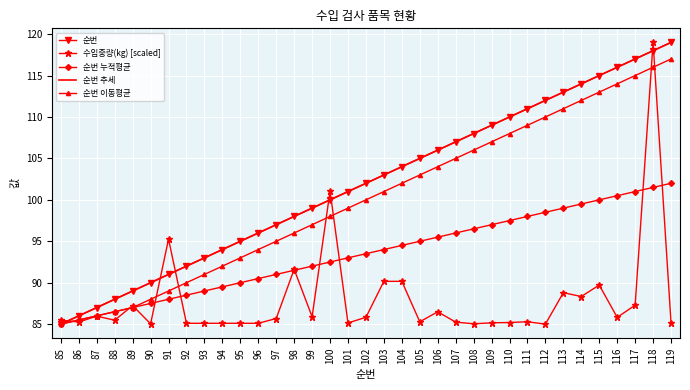

Between 99 and 86, which is larger?

99